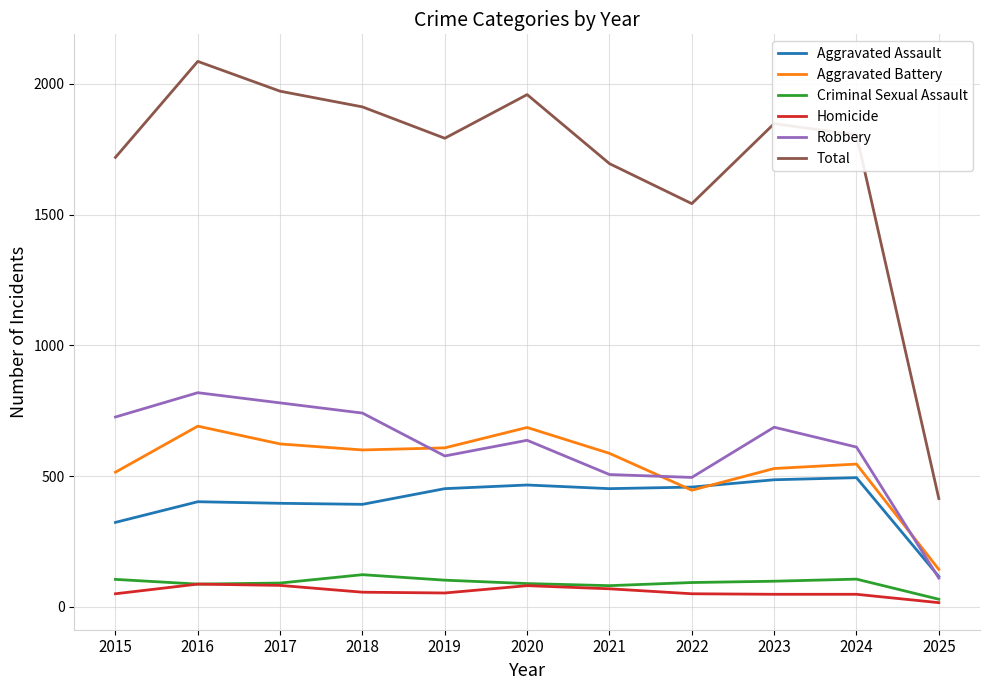

The value of Total at 2015 is 1719. True or false?

True